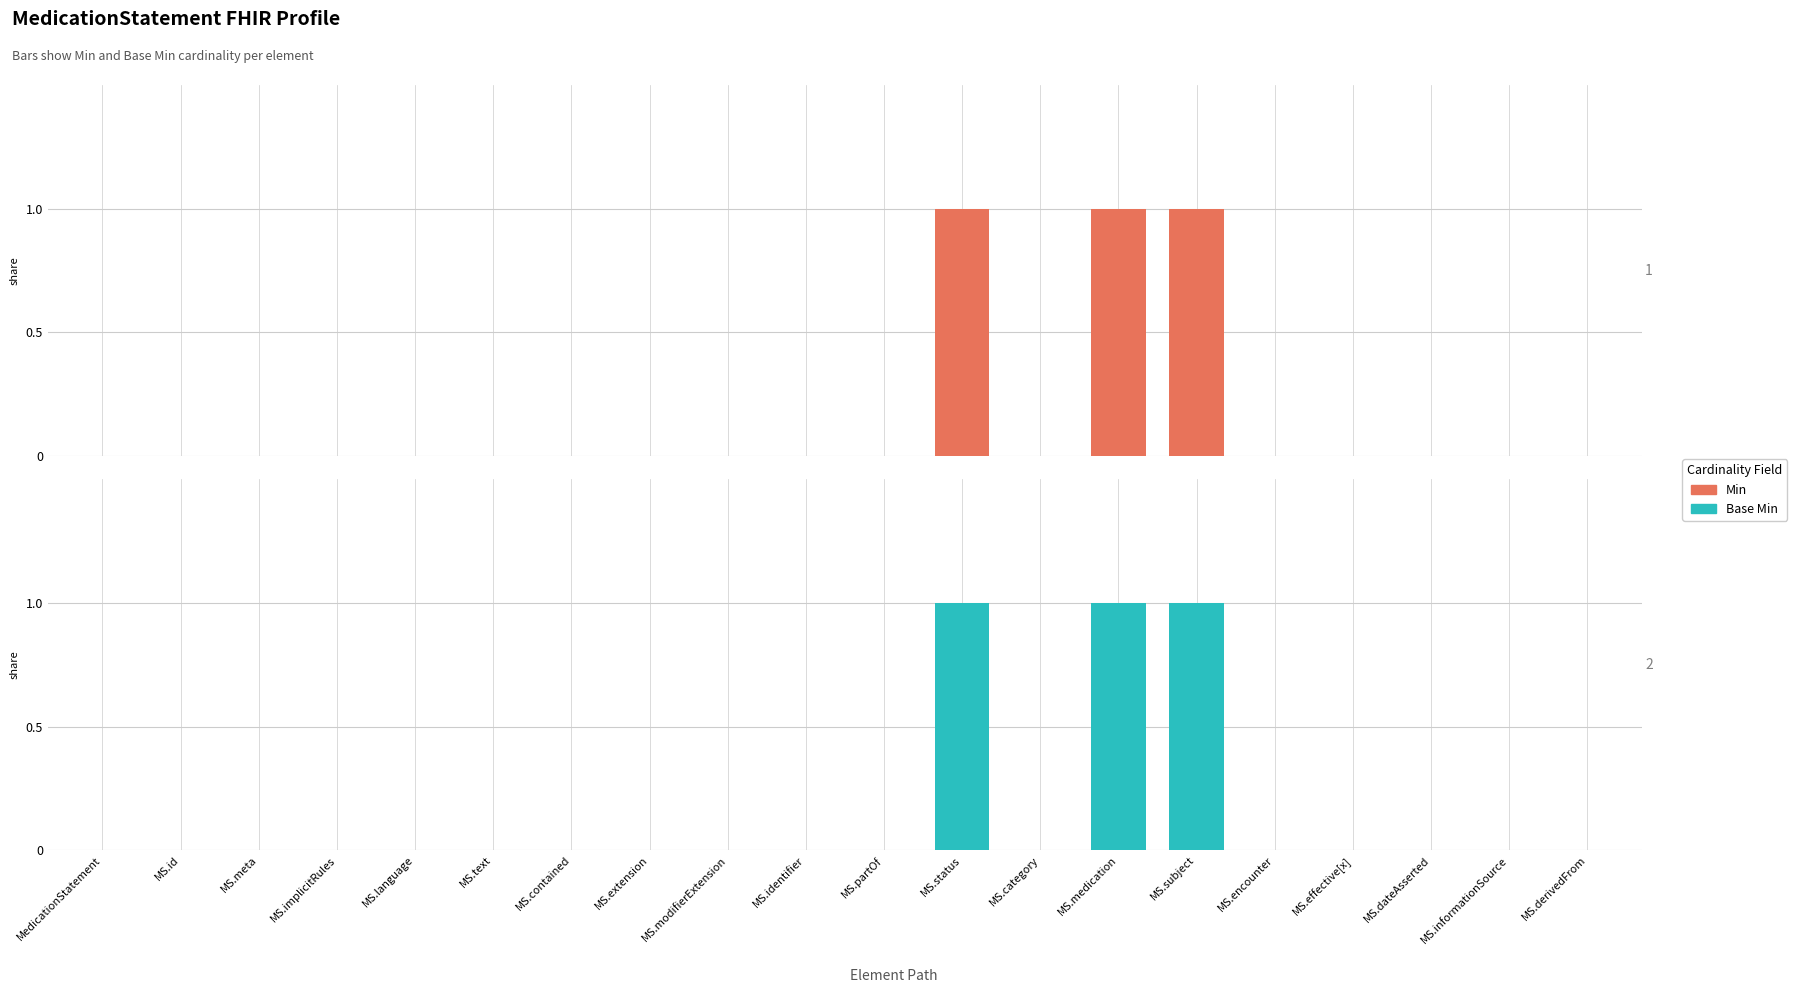

Reading left to right, extract all data points from this chart.

Min: 0	0	0	0	0	0	0	0	0	0	0	1	0	1	1	0	0	0	0	0
Base Min: 0	0	0	0	0	0	0	0	0	0	0	1	0	1	1	0	0	0	0	0